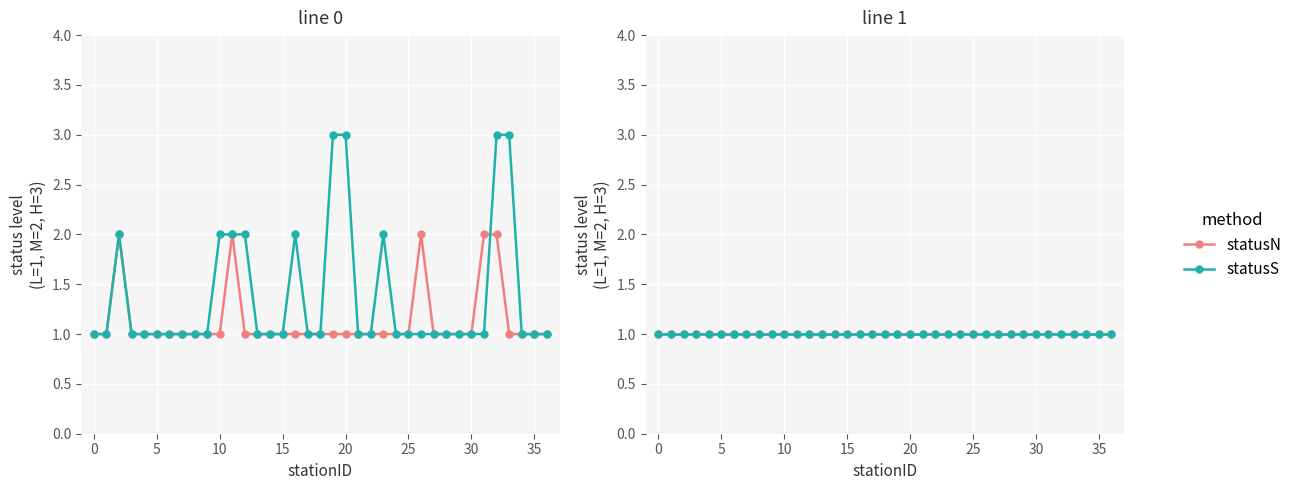

What is the difference between the maximum and minimum values in the line 0 statusN (L=1,M=2,H=3) series?

1